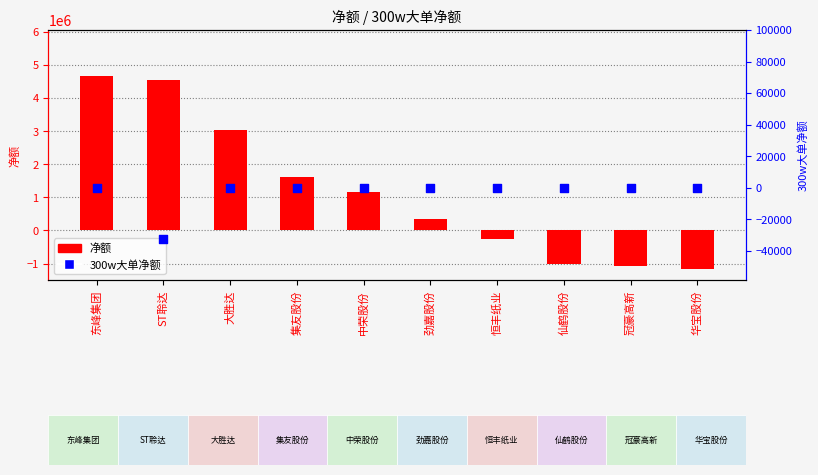

What is the total value across all series at 劲嘉股份?

352158